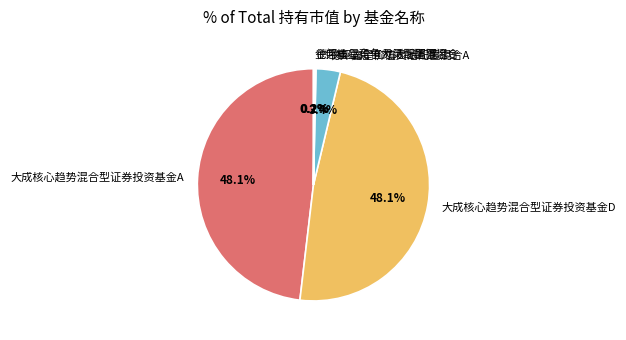

Do 大成核心趋势混合型证券投资基金D and 大成核心趋势混合型证券投资基金A together represent more than half of the pie?

Yes